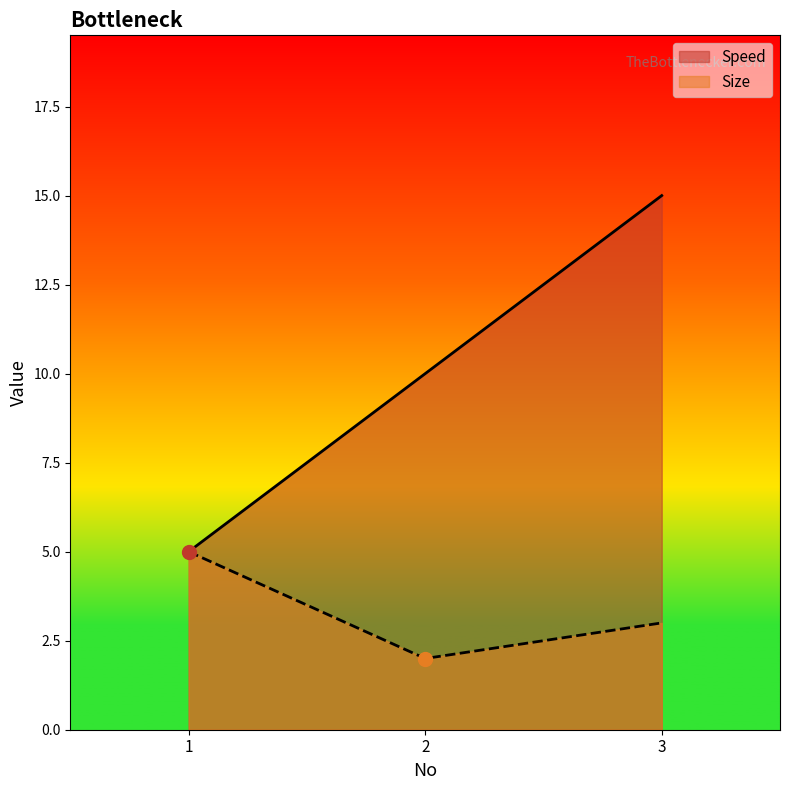

At how many categories does at least one series exceed 9?

2